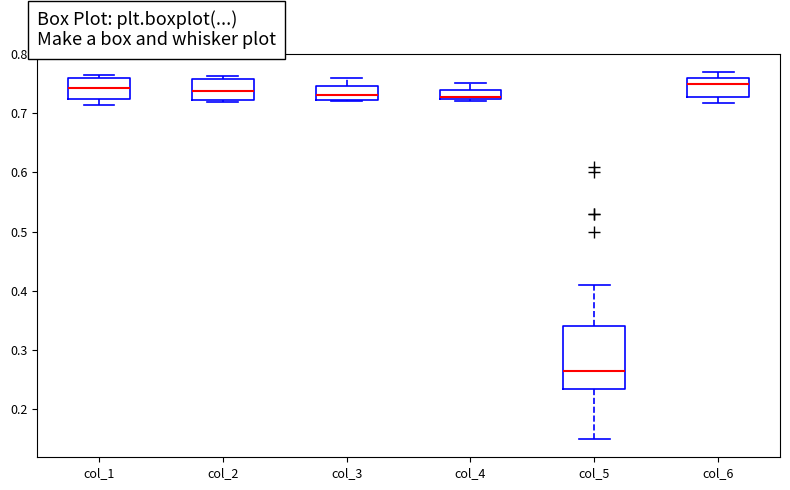

Reading left to right, transcribe this box plot: for each box, give where its median line is, the range the box spans, and where its two whiskers end, as read against the y-axis. The values are not printed on the chart, so give them approximately, as read against the axis.

col_1: median 0.74, box 0.72 to 0.76, whiskers 0.71 to 0.76 (just above the box's upper edge)
col_2: median 0.74, box 0.72 to 0.76, whiskers 0.72 (just below the box's lower edge) to 0.76 (just above the box's upper edge)
col_3: median 0.73, box 0.72 to 0.75, whiskers 0.72 to 0.76
col_4: median 0.73, box 0.72 to 0.74, whiskers 0.72 (just below the box's lower edge) to 0.75
col_5: median 0.27, box 0.23 to 0.34, whiskers 0.15 to 0.41
col_6: median 0.75, box 0.73 to 0.76, whiskers 0.72 to 0.77